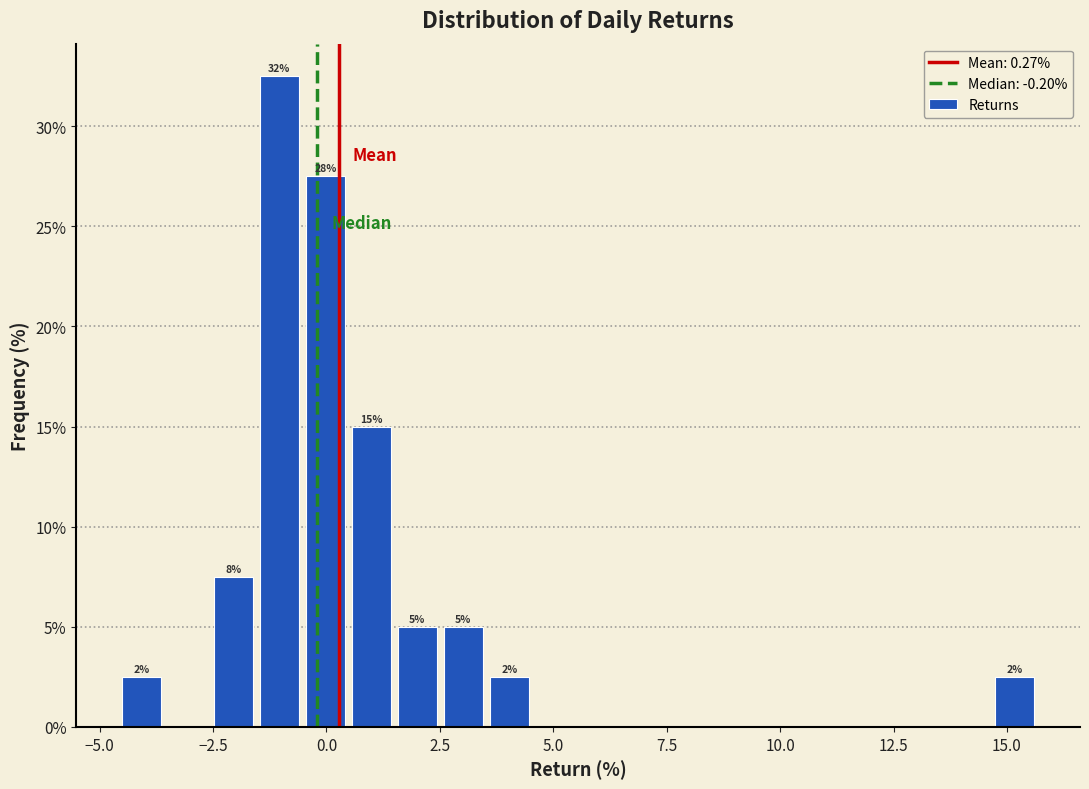

Around what value on the x-axis is the tallest bar? Give the approximate position of its centre, as read against the axis.

-1.0